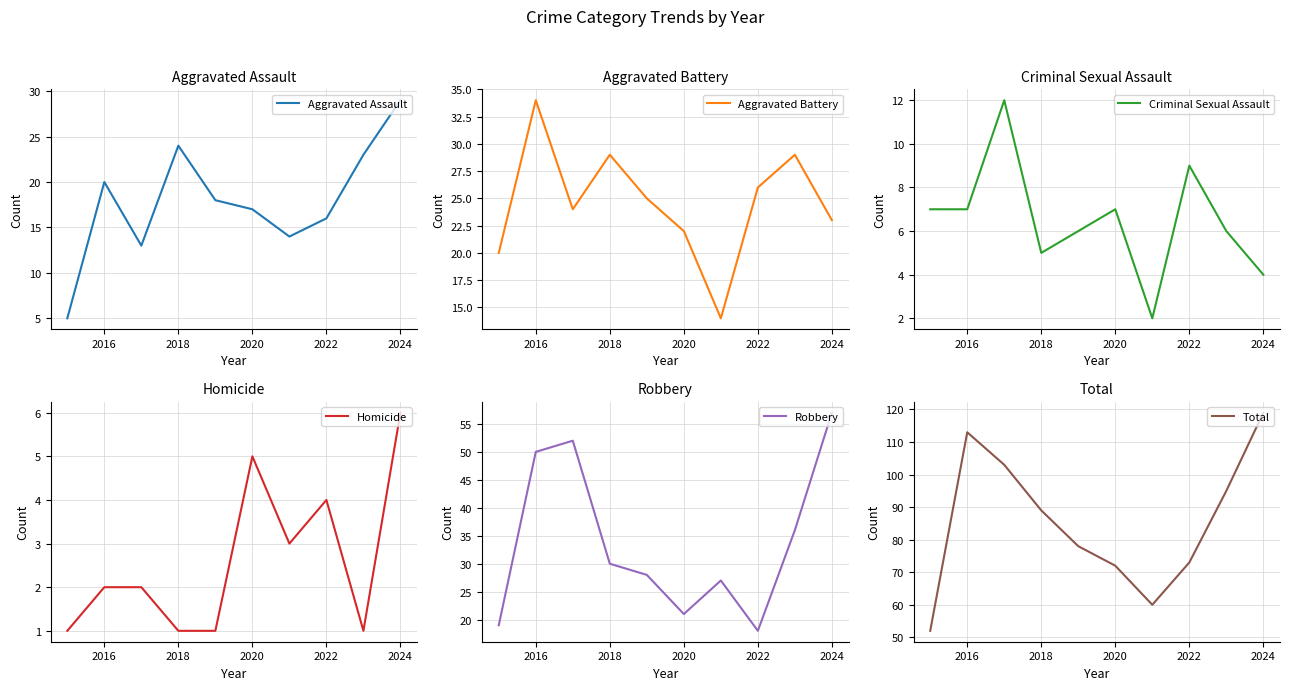

What is the highest value of the Homicide series?

6